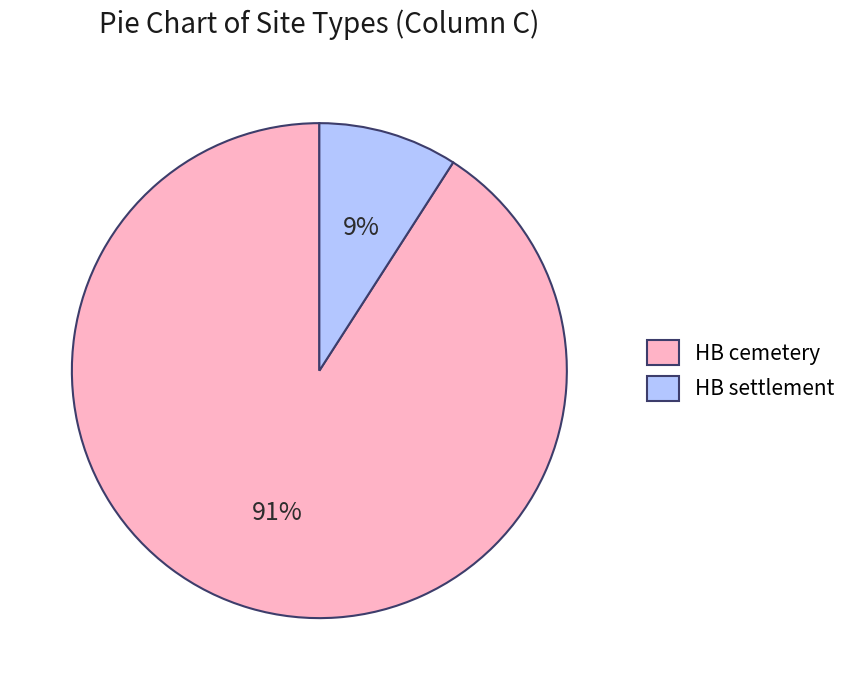

Is HB cemetery the majority of the pie?

Yes